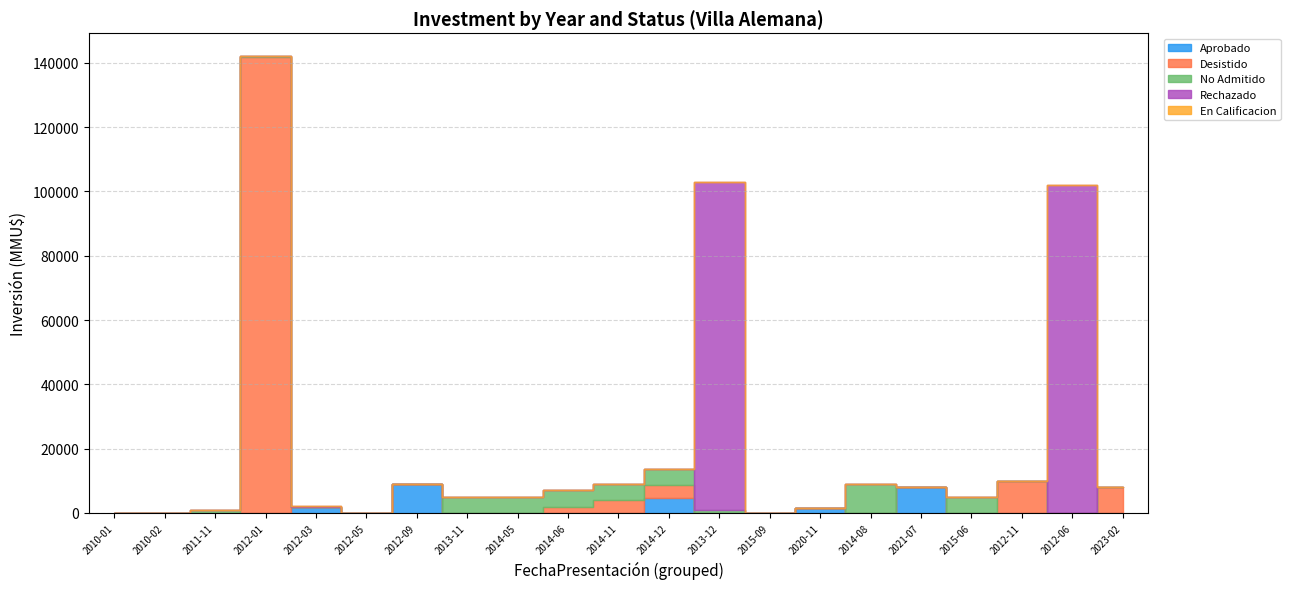

At how many categories does at least one series exceed 135712?

1